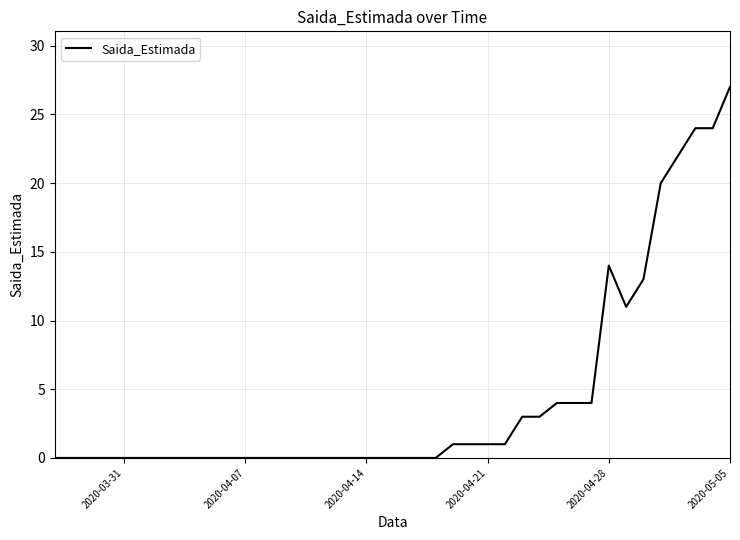

What is the difference between the maximum and minimum values?

27